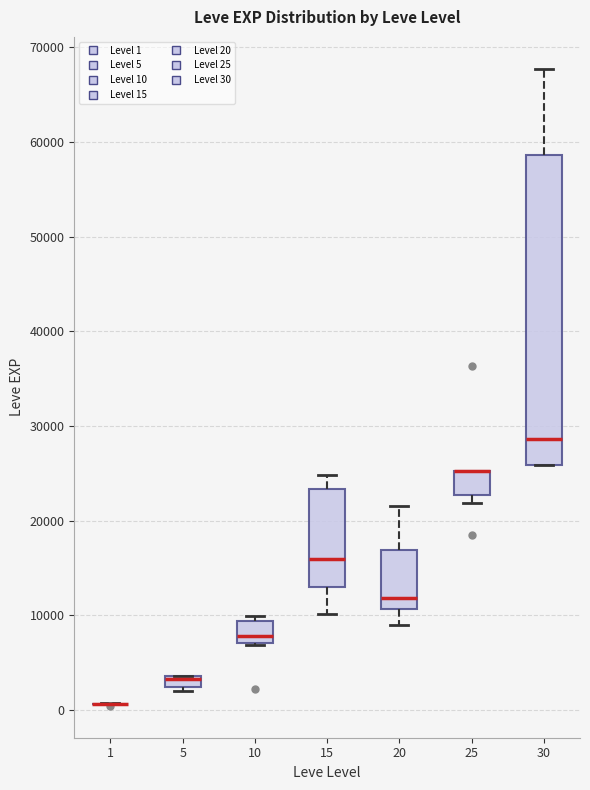

Where is the upper edge of the box at x = 10 on the y-axis? The values are not printed on the chart, so give them approximately, as read against the axis.

9000